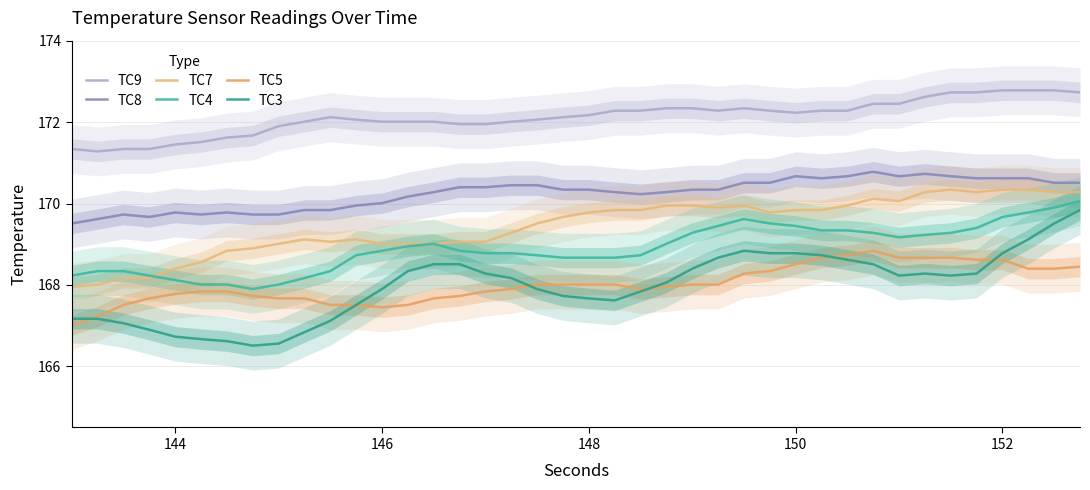

What is the value of the TC3 point at the 7th from the left?

166.6